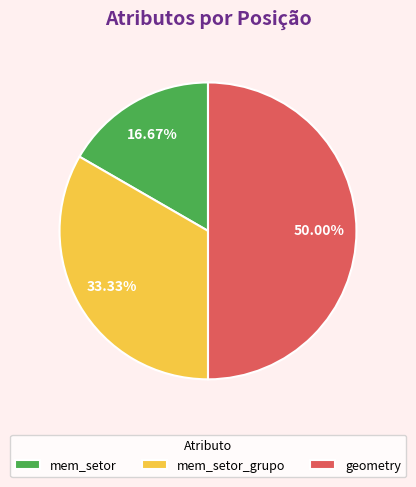

Do mem_setor and geometry together represent more than half of the pie?

Yes